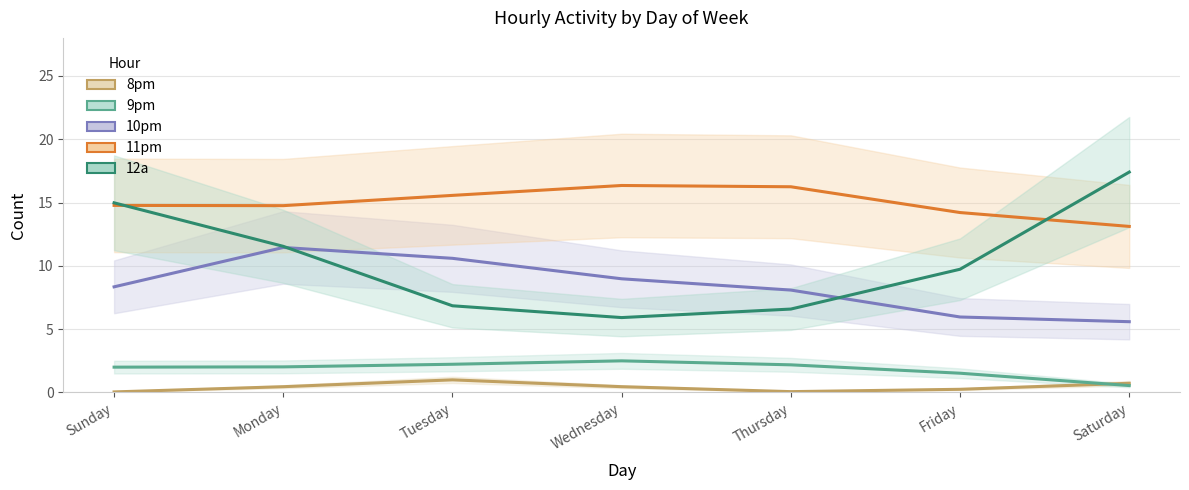

Which series has the largest total across all categories?

11pm